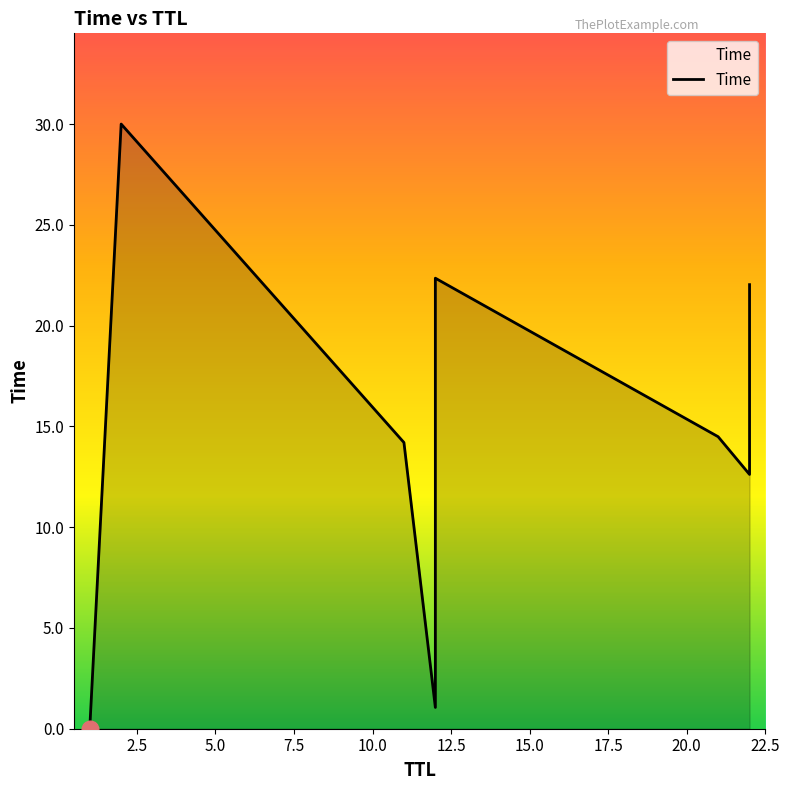

Does the chart display data point markers on the line(s)?

No